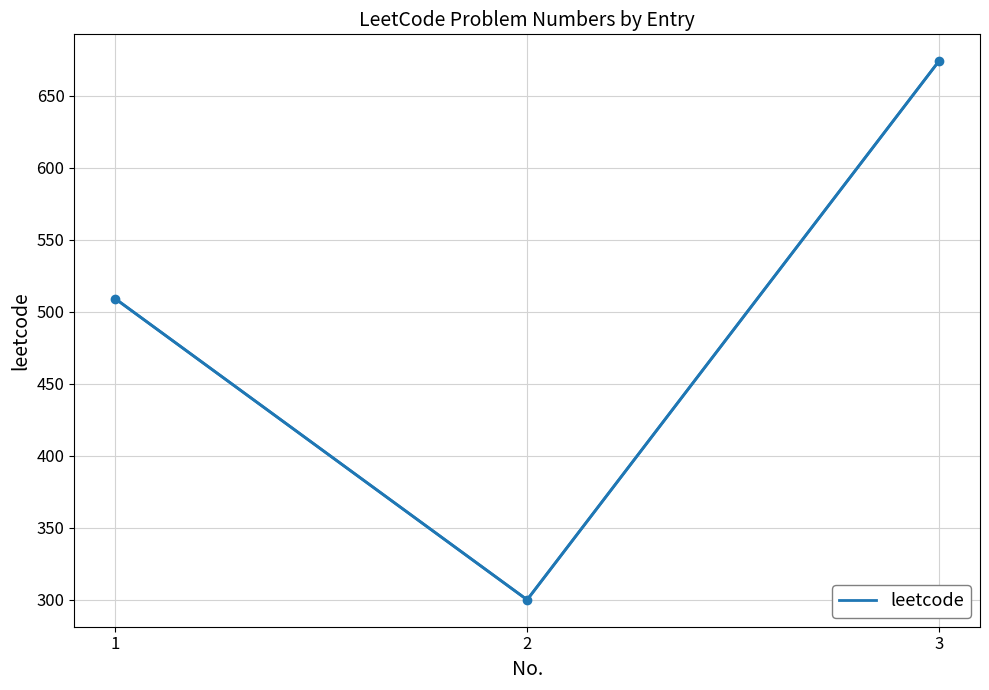

What is the ratio of the value at 3 to the value at 2?

2.2